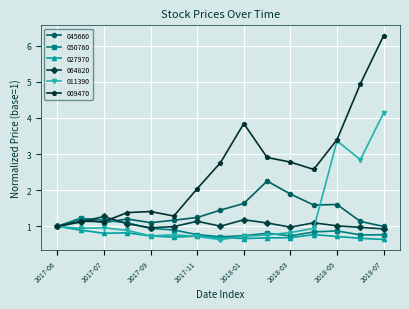

True or false: 009470 has more than 1 points higher than both neighbors.

True